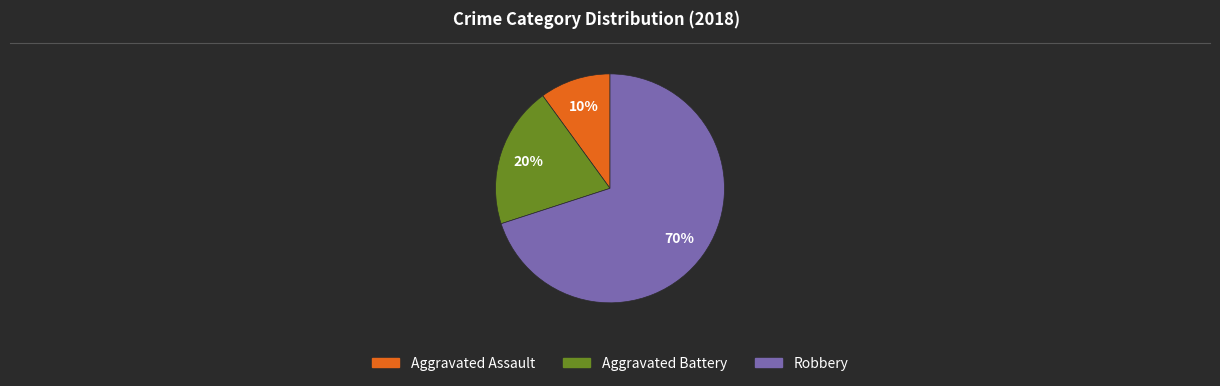

Which slice is the largest?

Robbery